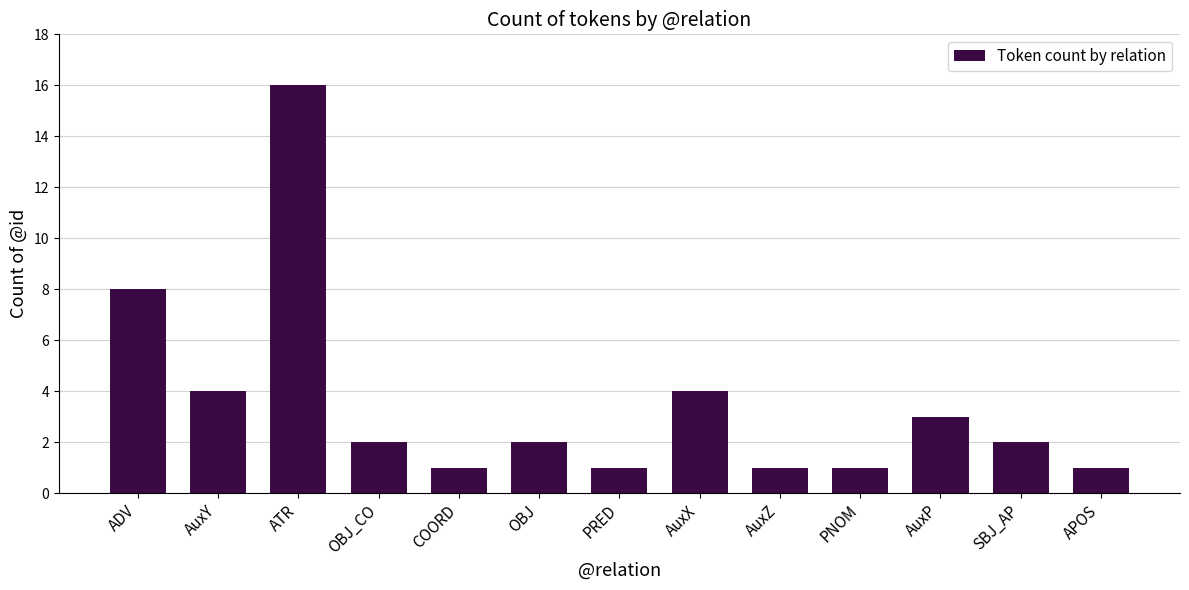

Is it true that the value at AuxZ is 1?

True